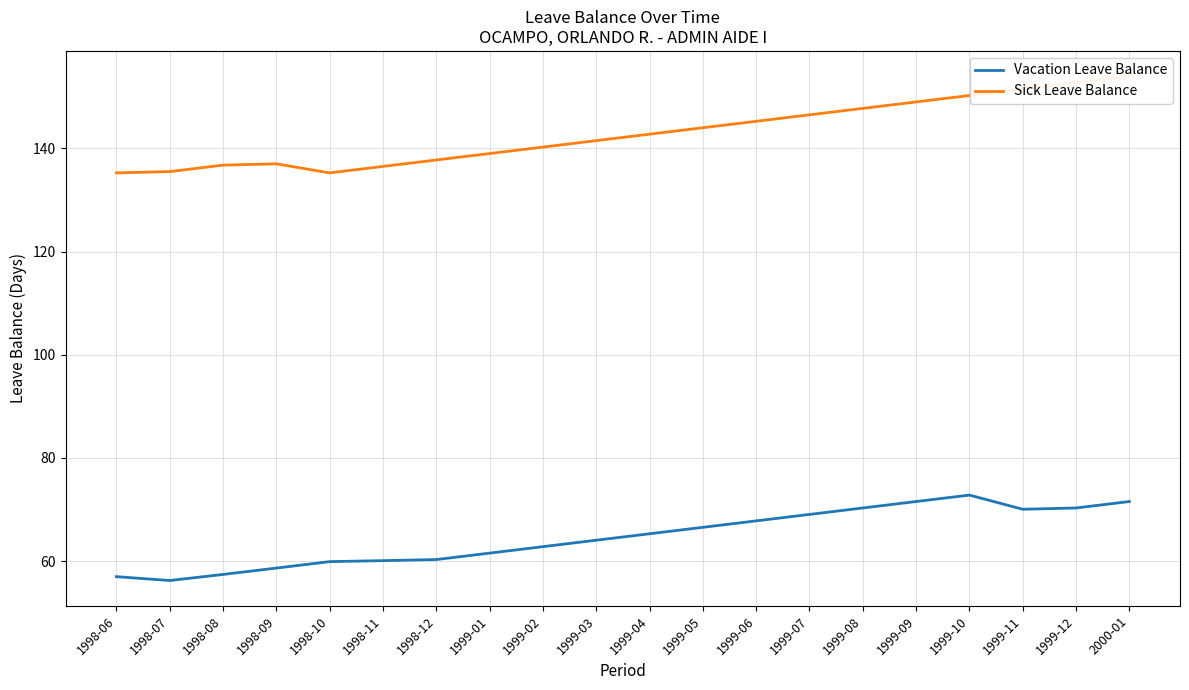

At which label is Vacation Leave Balance closest to 64?

1999-03